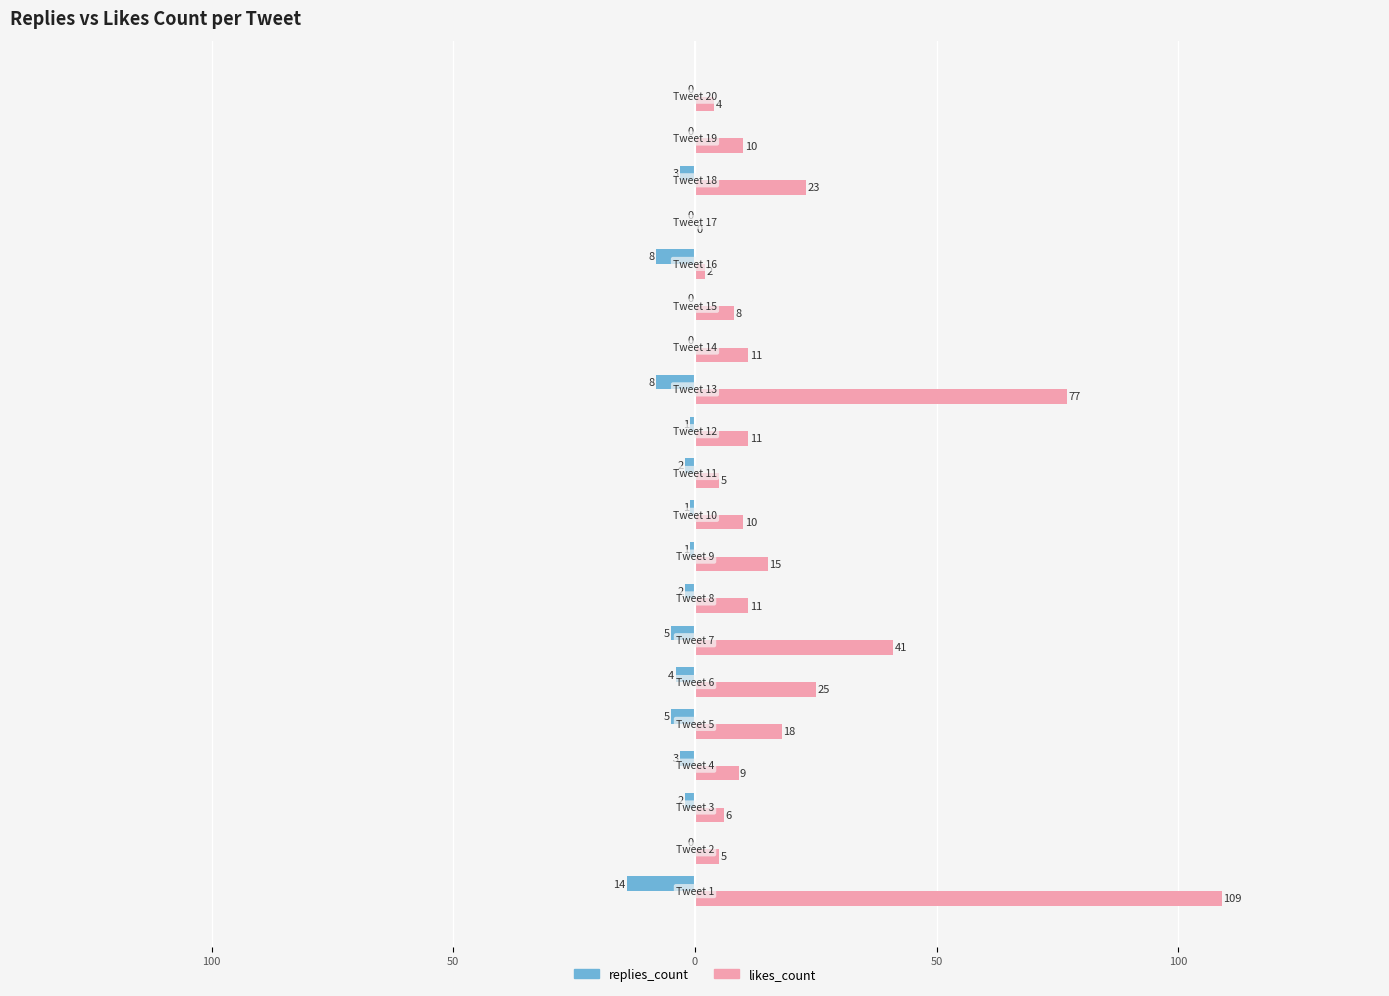

What are all the series names shown in the legend?

replies_count, likes_count